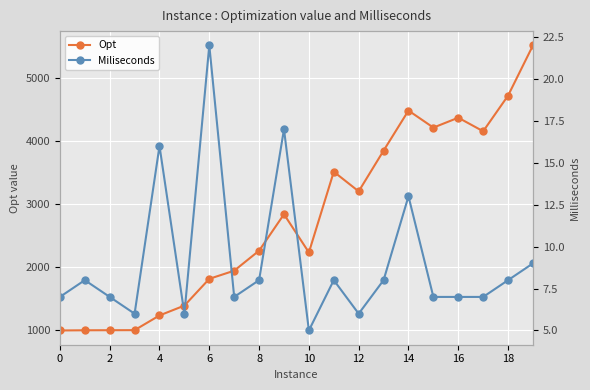

At which label does Miliseconds reach its minimum?

10